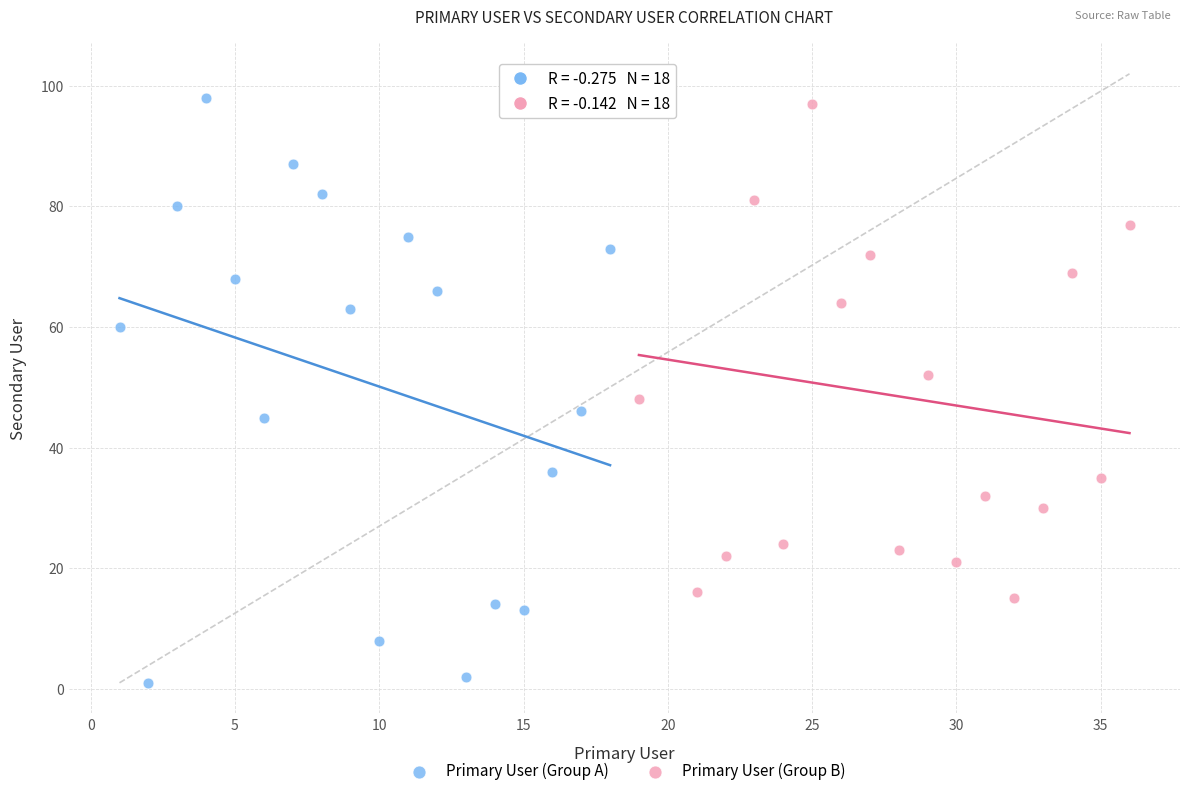

Which series reaches the minimum Y coordinate?

Primary User (Group A)